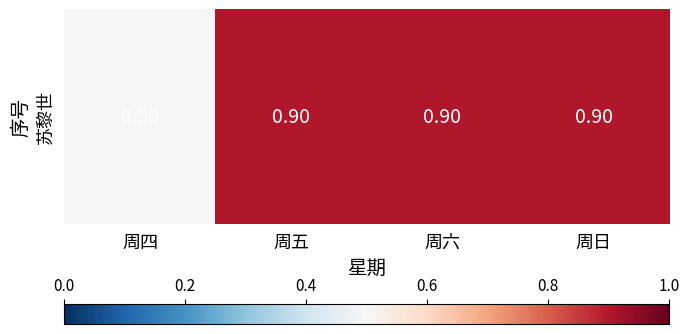

Which has a higher value, 周四 or 周日?

周日